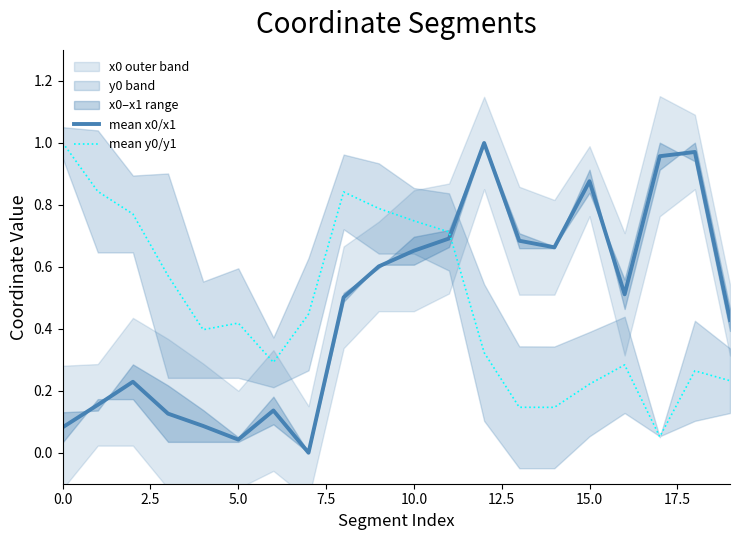

How many intersections are there between mean x0/x1 and mean y0/y1?

1